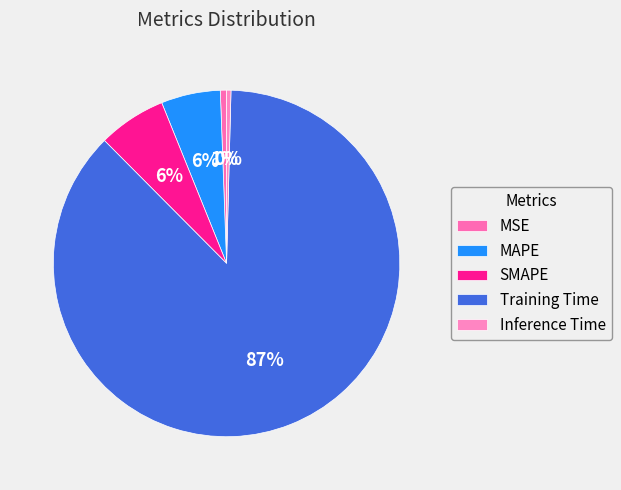

How many slices are in this pie chart?

5